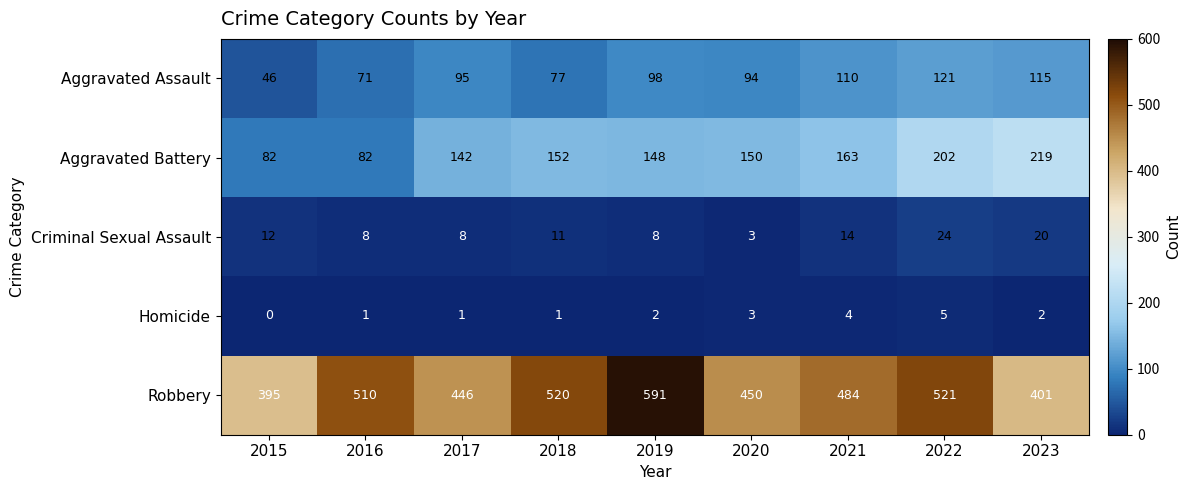

At which category does the chart reach its peak across all series?

2019